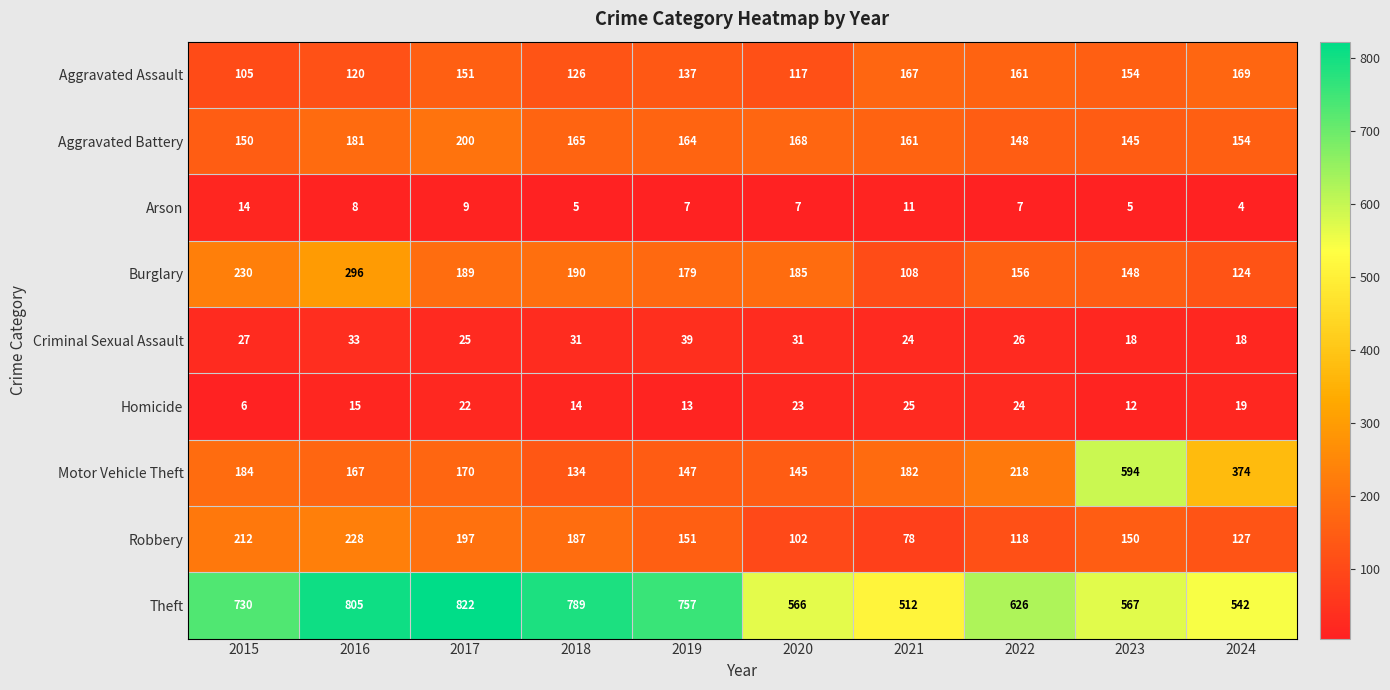

List the labels in order of Motor Vehicle Theft value, smallest first.

2018, 2020, 2019, 2016, 2017, 2021, 2015, 2022, 2024, 2023